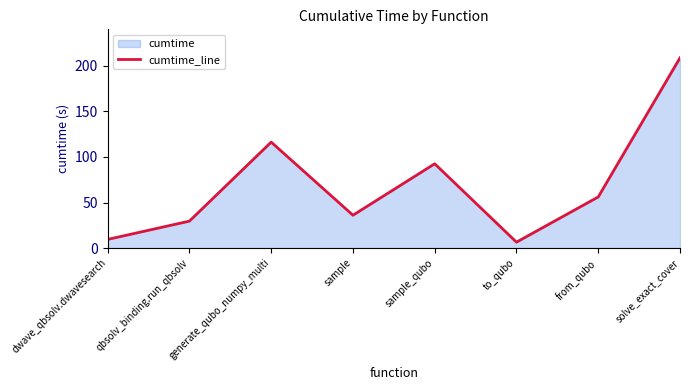

How many values are below 56?

4